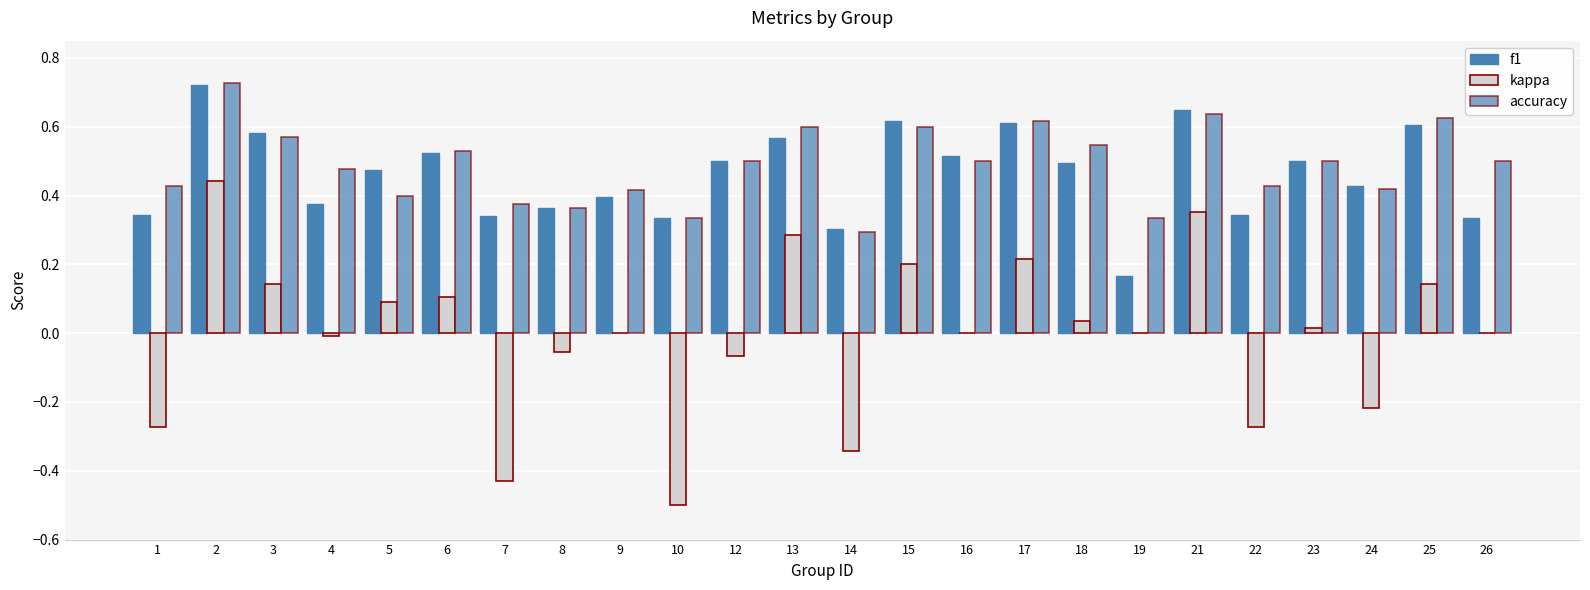

Which series has the widest spread of values?

kappa